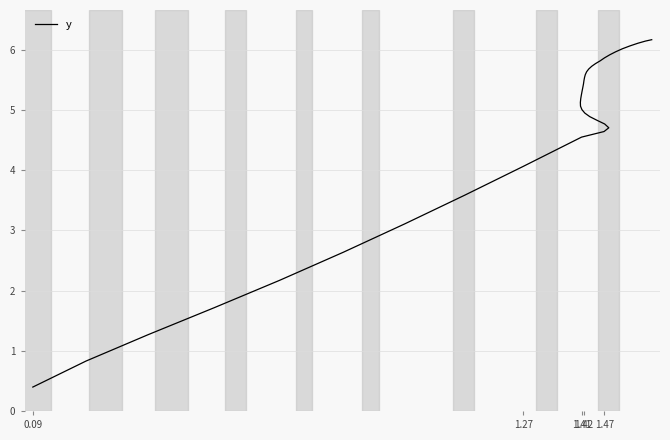

Count the number of data series in this chart.

1